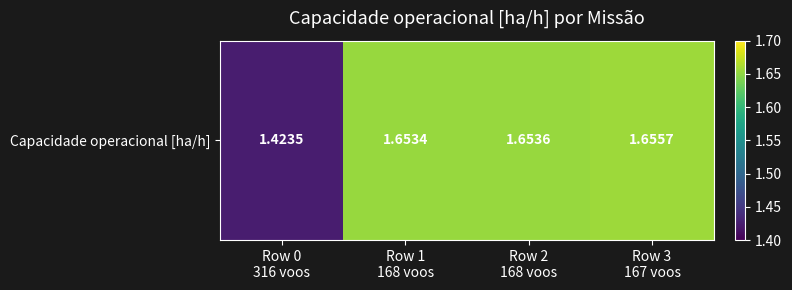

Which has a higher value, Row 2
168 voos or Row 0
316 voos?

Row 2
168 voos